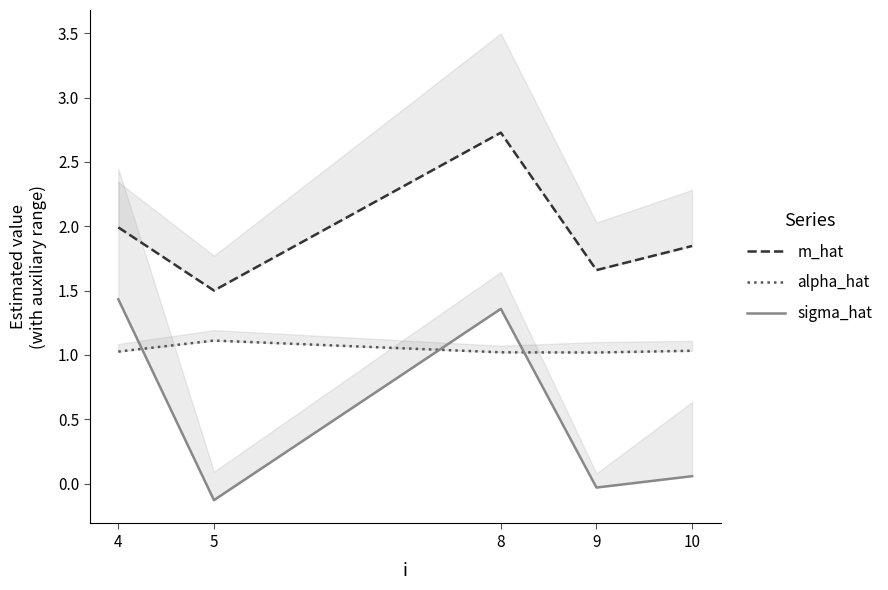

Is it true that m_hat equals 0.6 at 9?

False